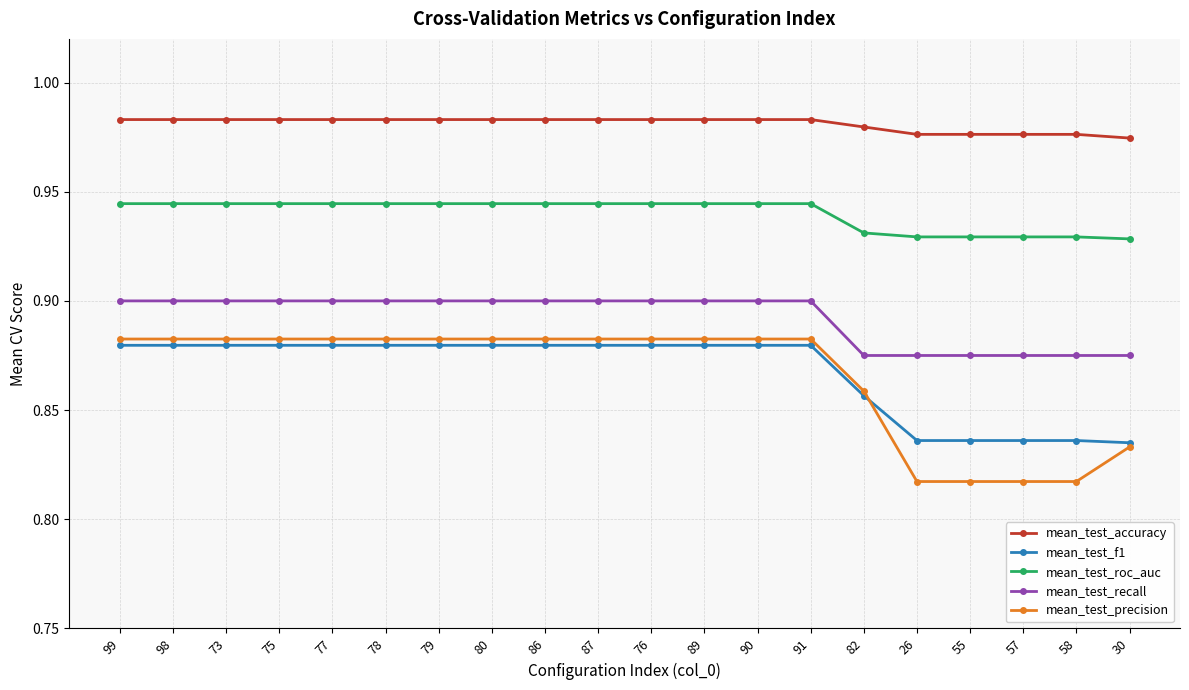

List the series in order of their peak value, highest first.

mean_test_accuracy, mean_test_roc_auc, mean_test_recall, mean_test_precision, mean_test_f1